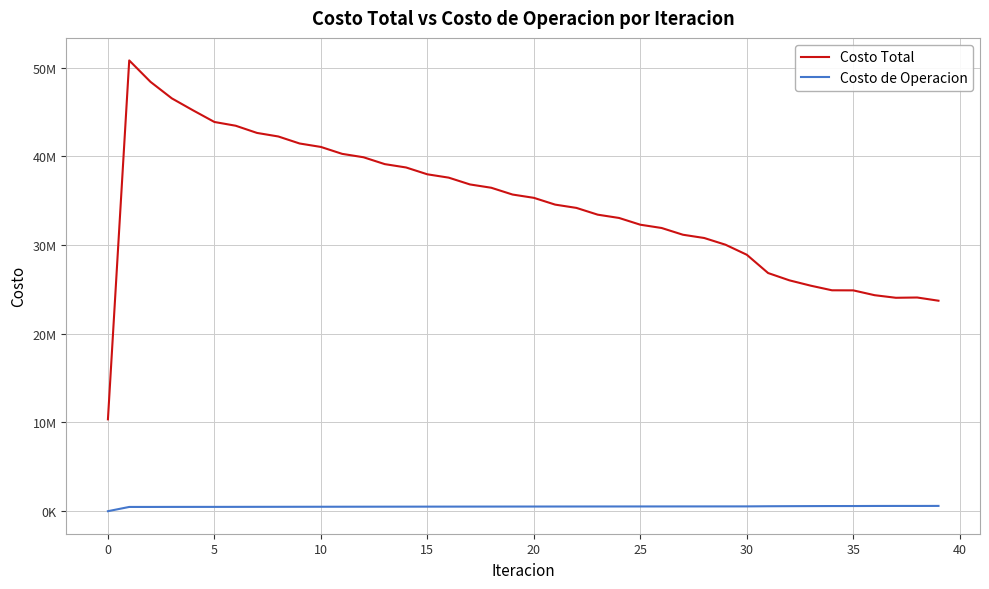

Which series has the widest spread of values?

Costo Total